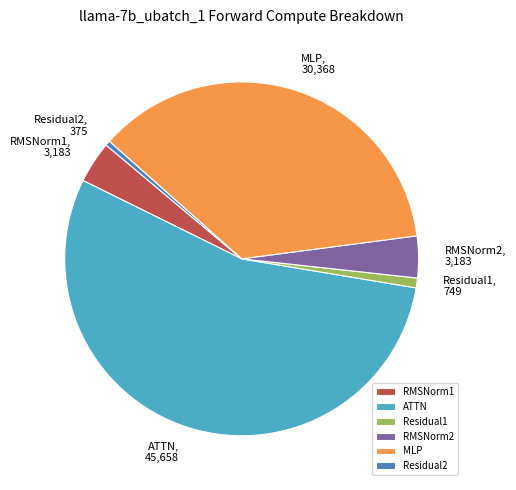

Is the sum of Residual2 and RMSNorm2 greater than half?

No